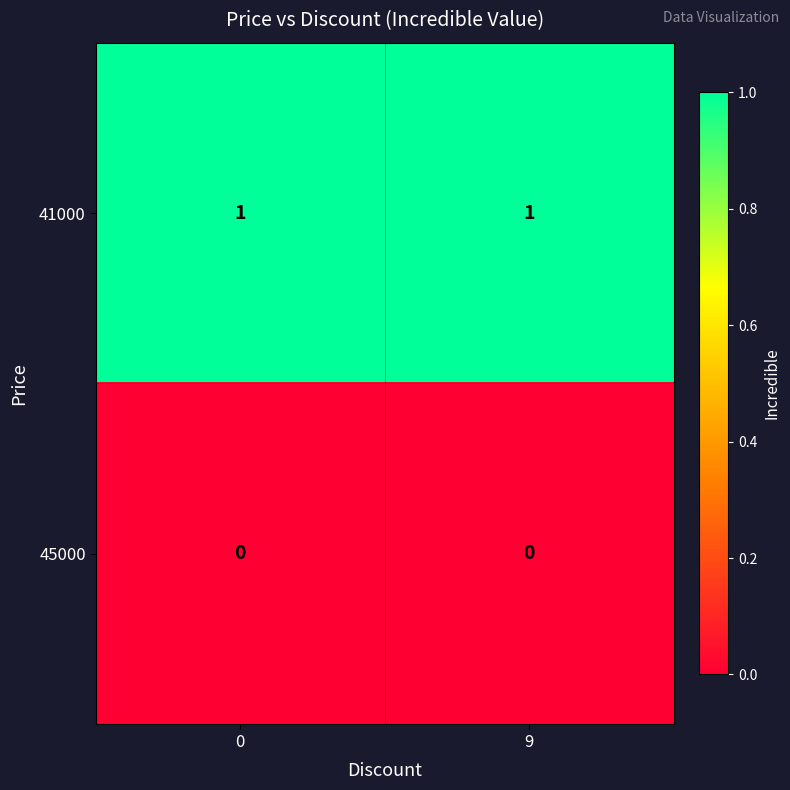

Rank the series by their maximum value, from highest to lowest.

41000, 45000